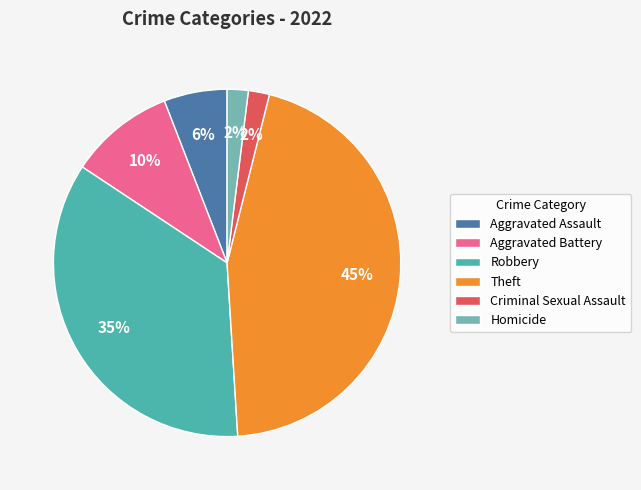

Which slice is the largest?

Theft